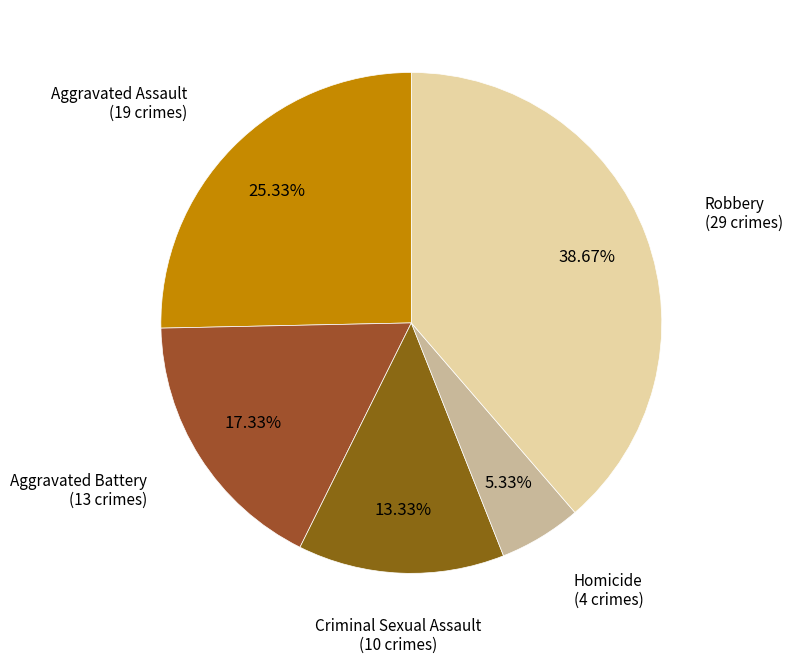

Does any single category account for the majority?

No